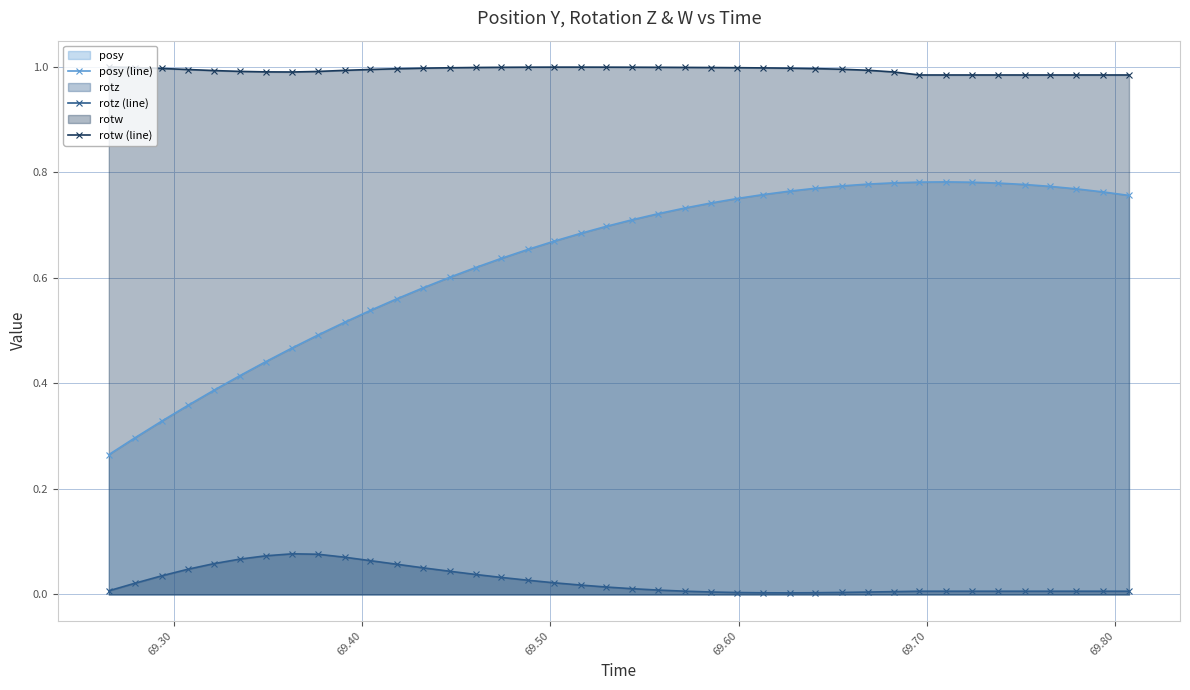

Which series has the largest range (max minus min)?

posy (line)